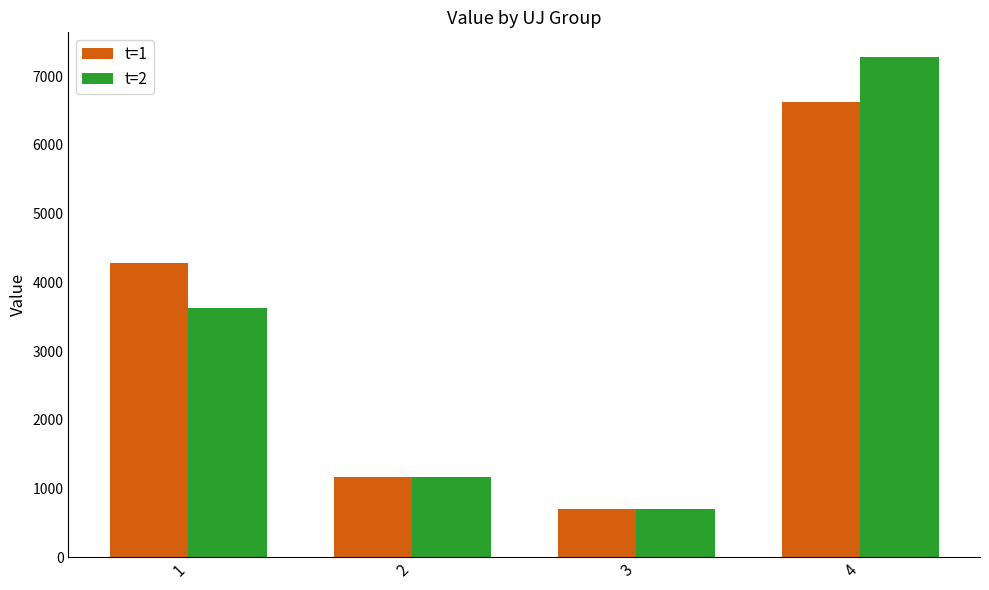

Which category has the lowest value in the t=1 series?

3